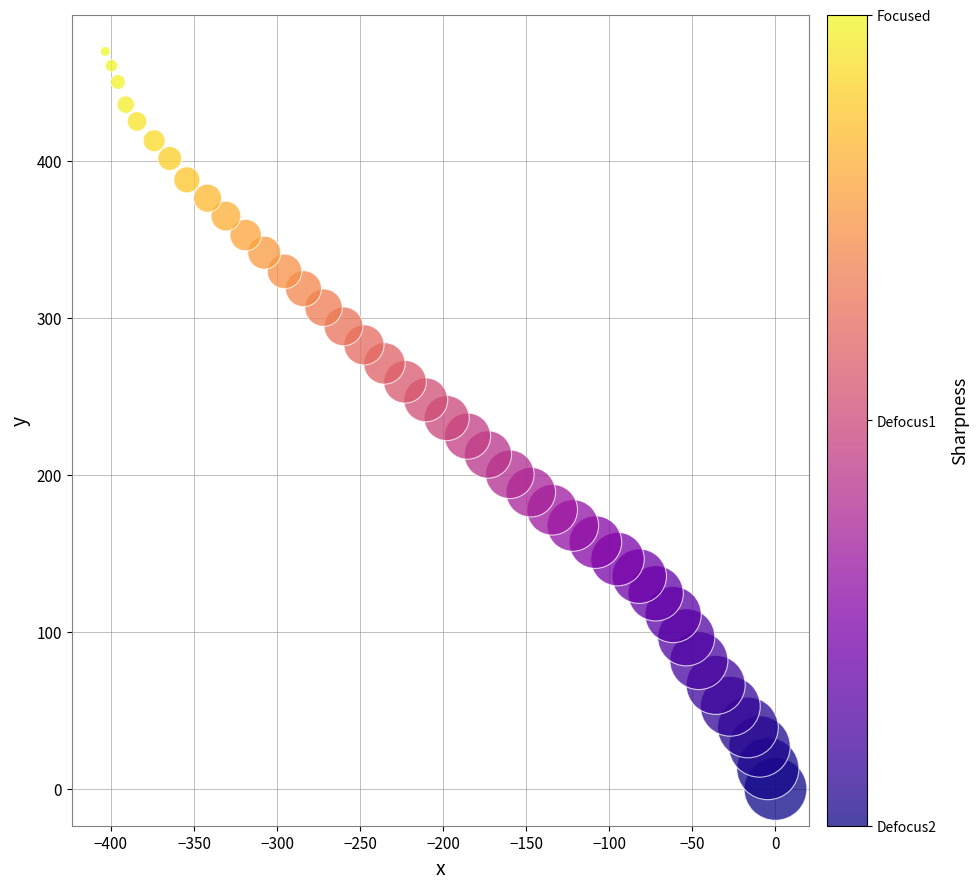

What is the range of X values (max minus min)?

403.4